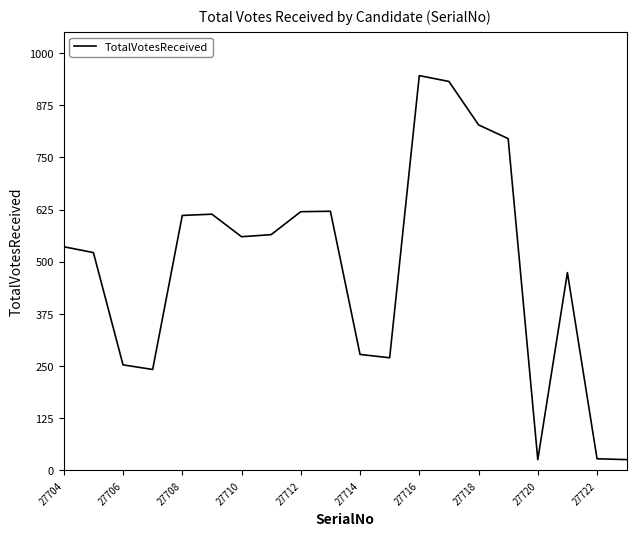

What is the maximum value shown in the chart?

946